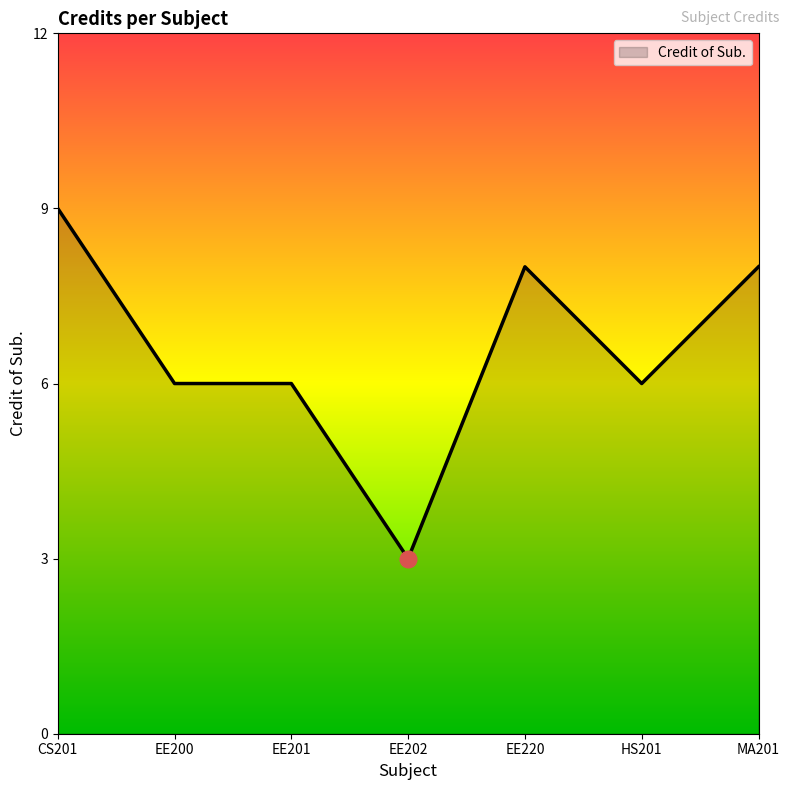

What is the average value?

7